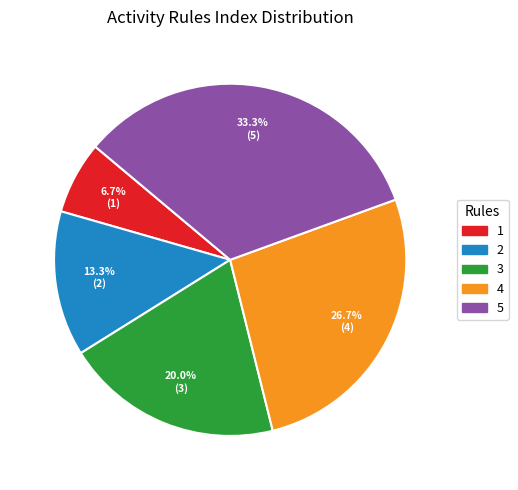

Between 1 and 5, which is larger?

5